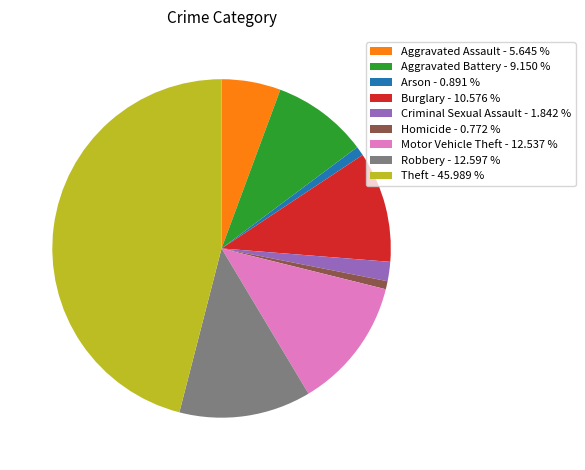

Which has a higher value, Burglary - 10.576 % or Homicide - 0.772 %?

Burglary - 10.576 %